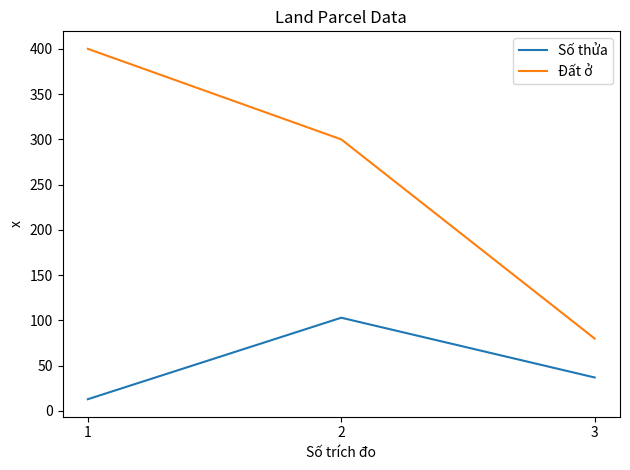

At 2, list the series in order from smallest to largest.

Số thửa, Đất ở